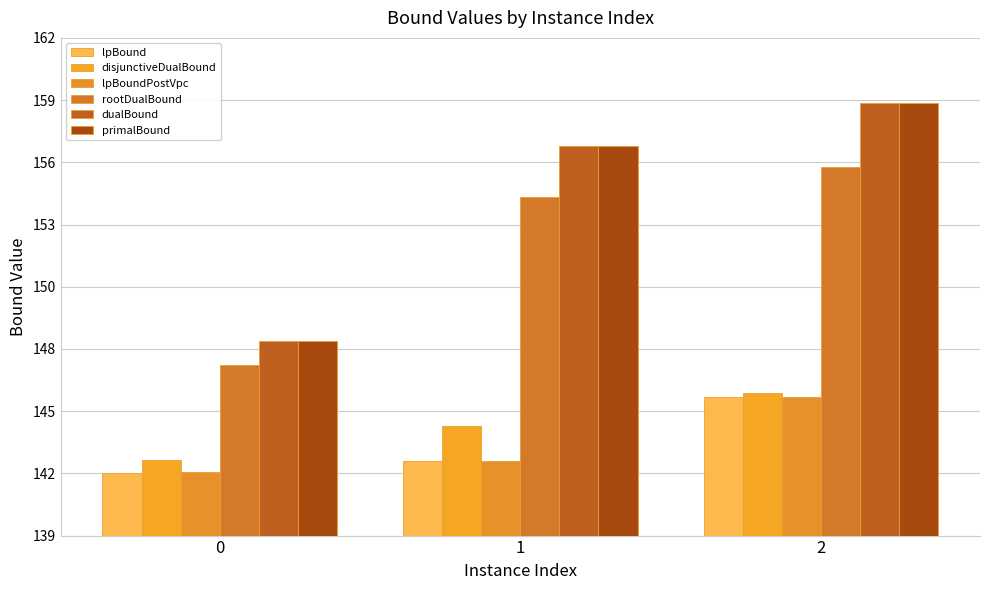

What is the spread (max minus min) of values at 1?

14.5